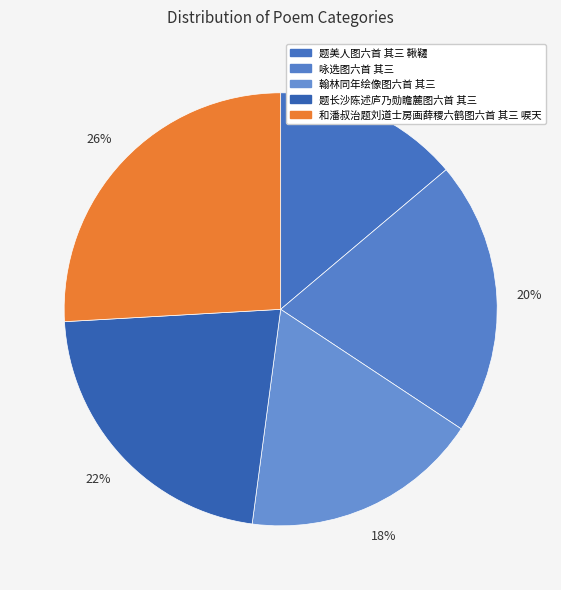

What percentage is the 题美人图六首 其三 鞦韆 slice, to the nearest percent?

14%